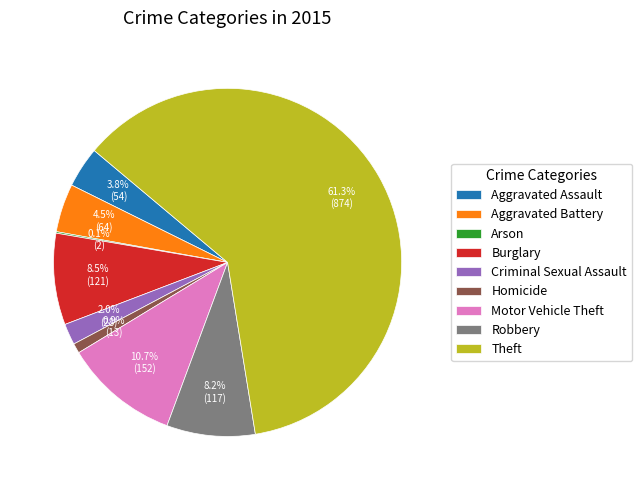

To the nearest percent, what is the difference between the largest and smallest slice percentages?

61%